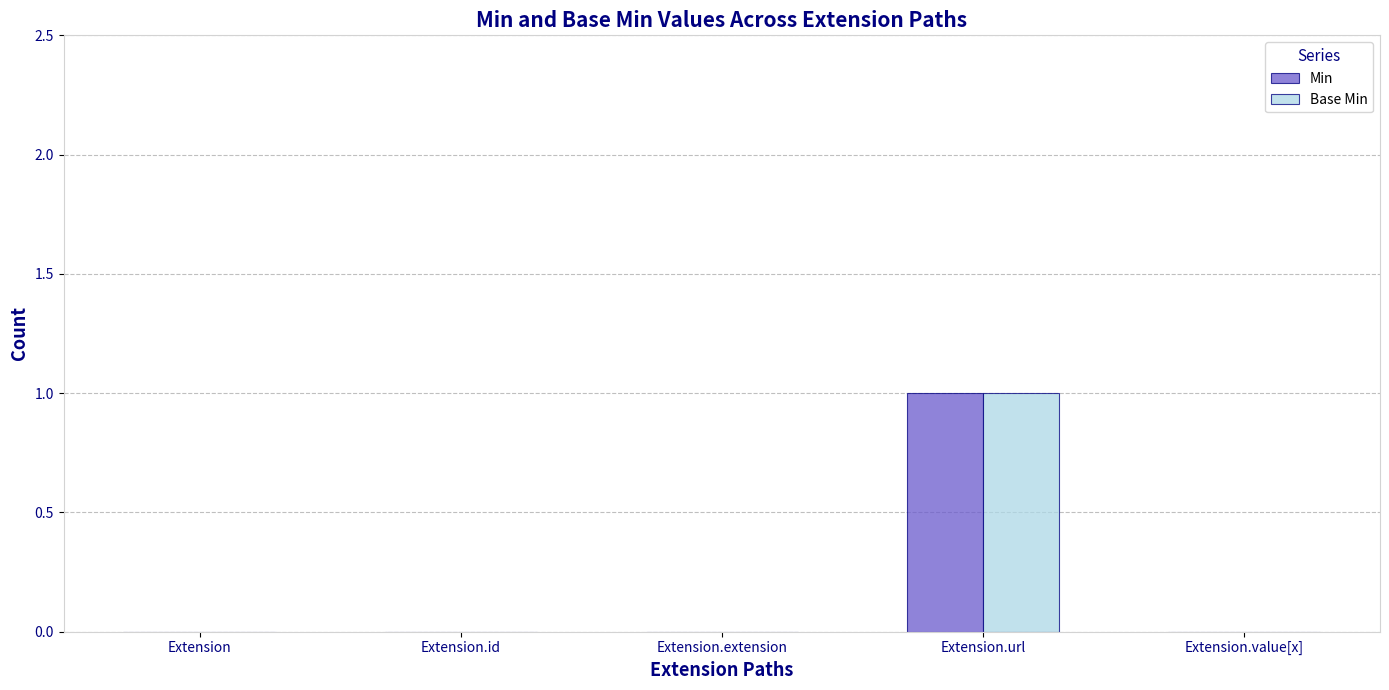

Which label corresponds to the largest value in the chart?

Extension.url